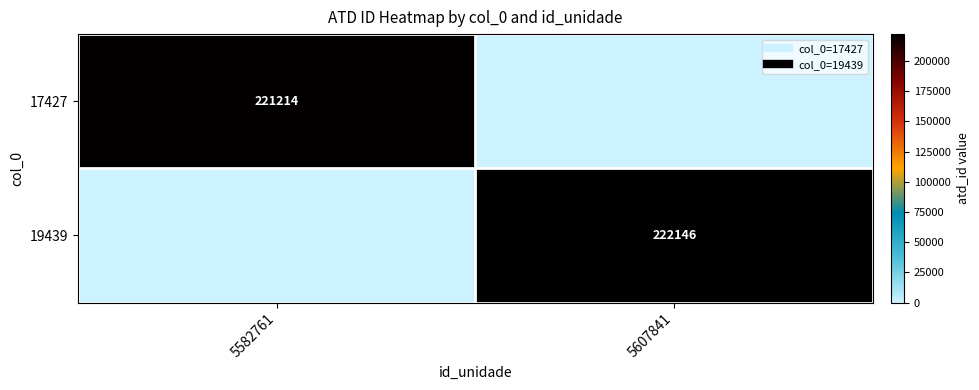

Where is 17427 nearest to the value 110607?

5582761